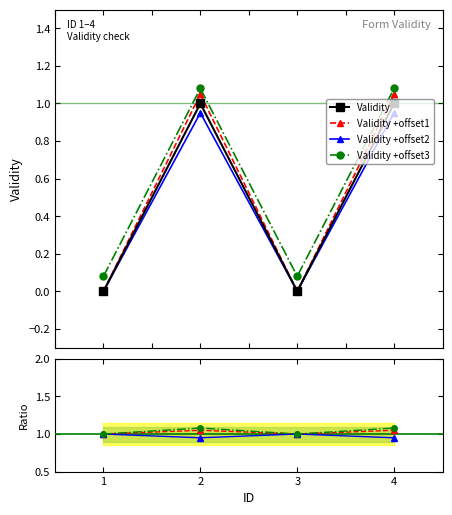

Reading right to left, list all the values displayed in this chart.

4=1	3=0	2=1	1=0